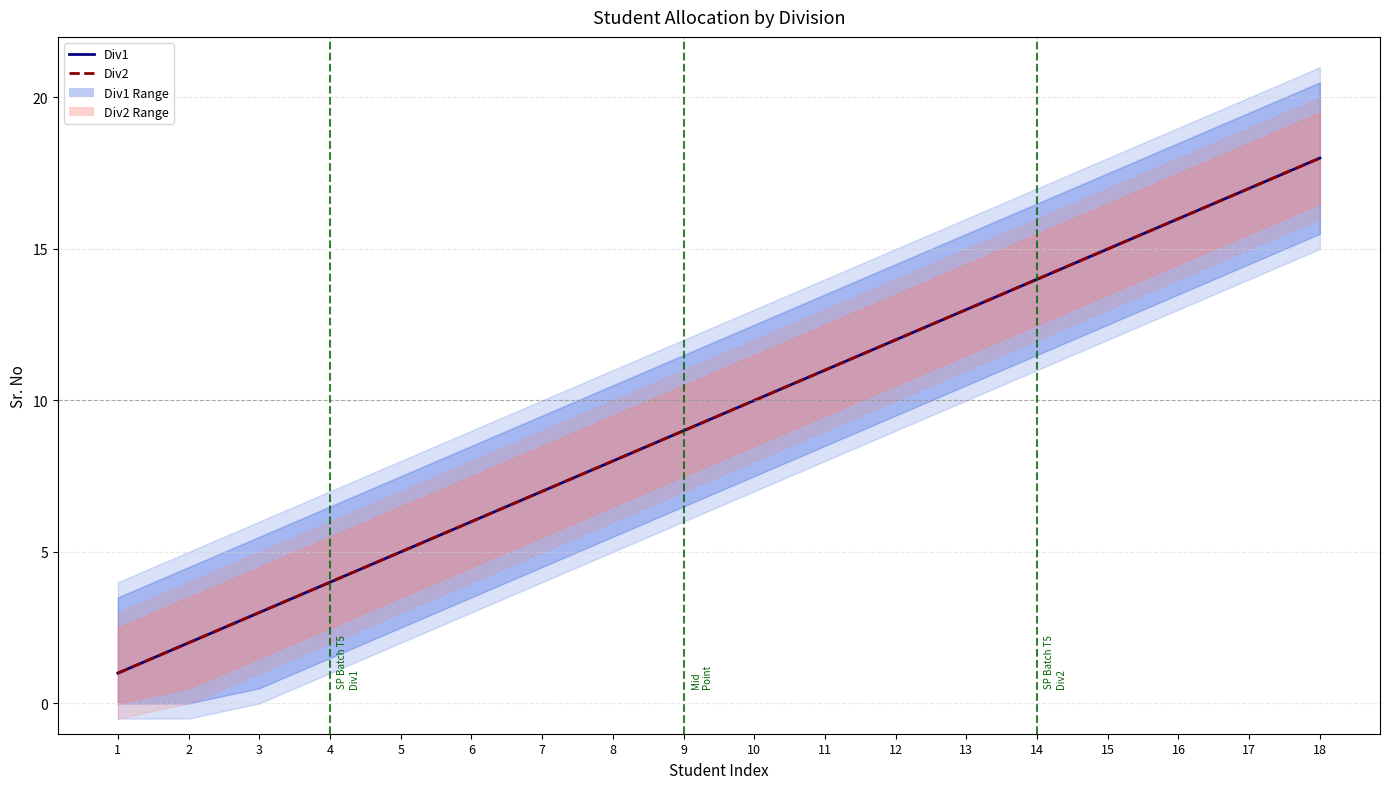

What is the maximum value shown in the chart?

18